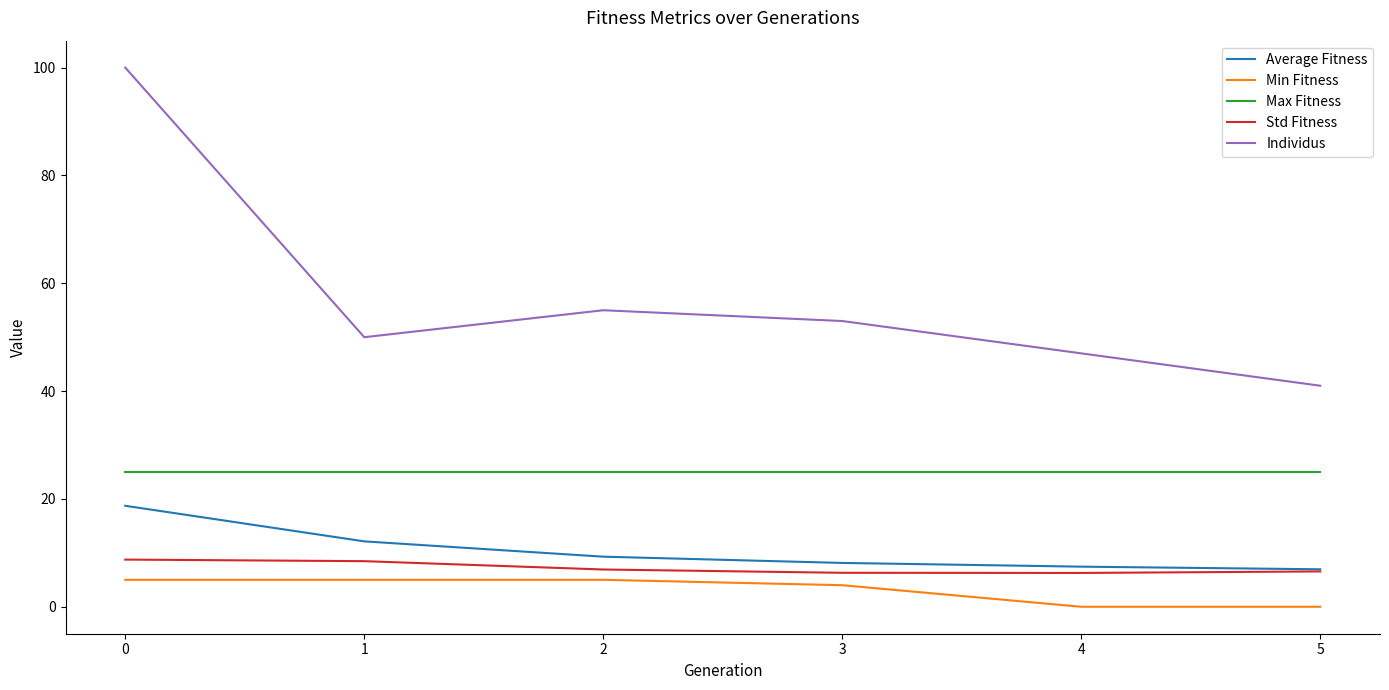

How many lines are shown in the chart?

5